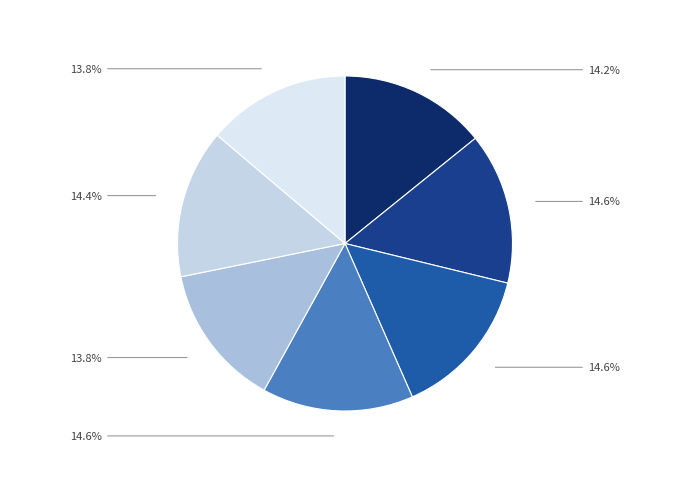

Rank the categories by value from highest to lowest.

Fragmented World, Delayed transition, Current Policies, Nationally Determined Contributions (NDCs), Below 2°C, Net Zero 2050, Low demand